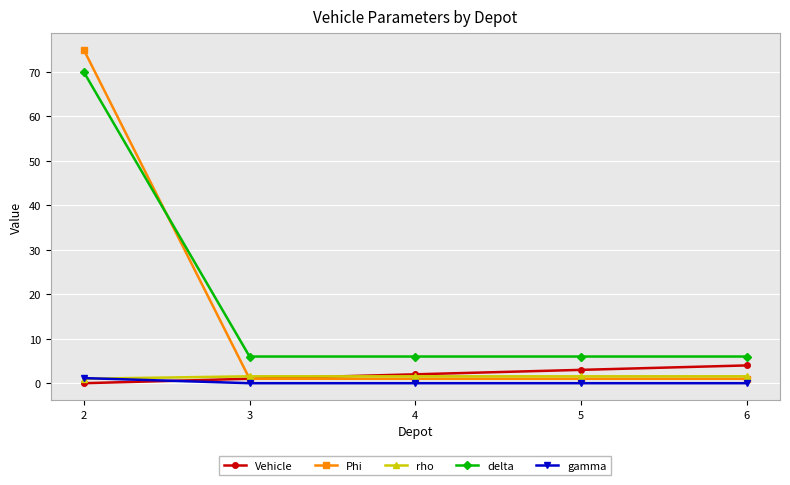

True or false: delta has a value of 10.7 at 3.

False